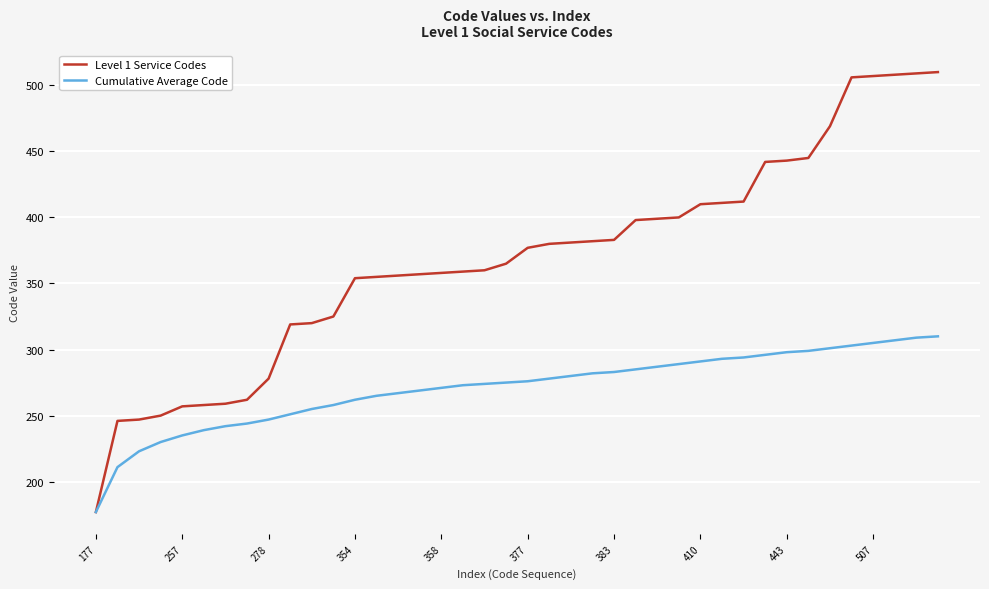

Which series has the widest spread of values?

Level 1 Service Codes